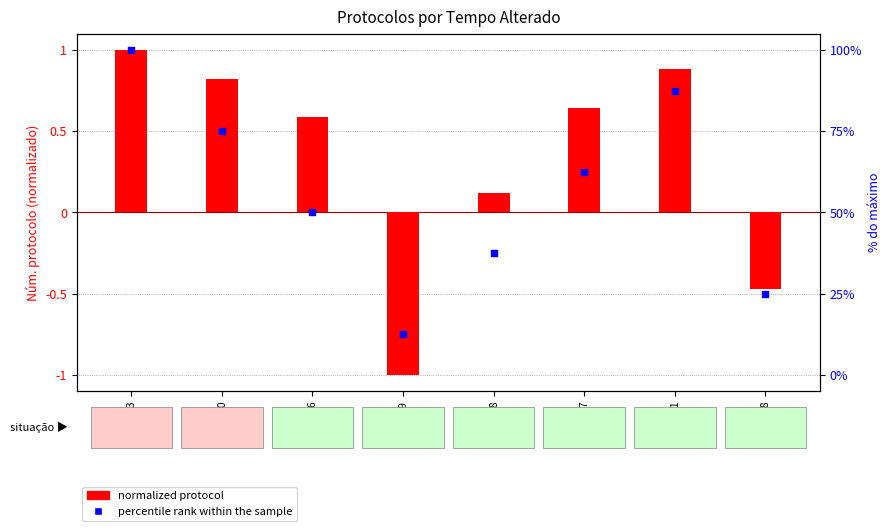

Which series reaches the maximum Y coordinate?

percentile rank